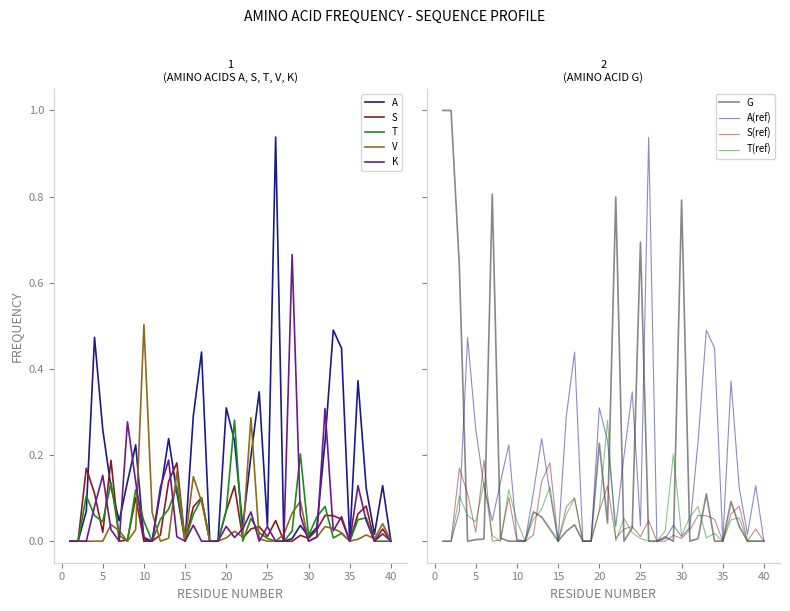

Which series has the largest range (max minus min)?

G